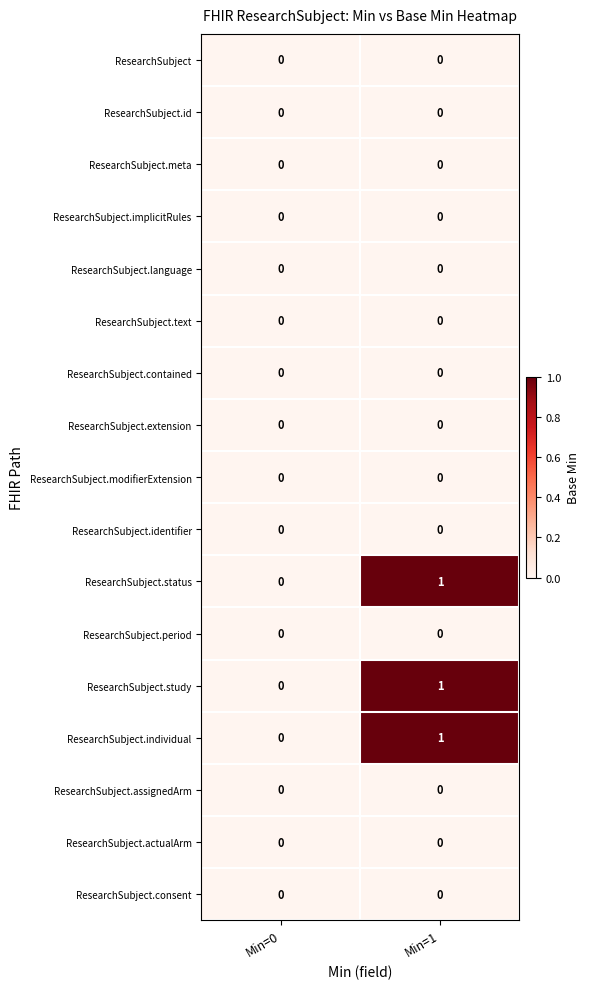

At which category does the chart reach its peak across all series?

Min=1